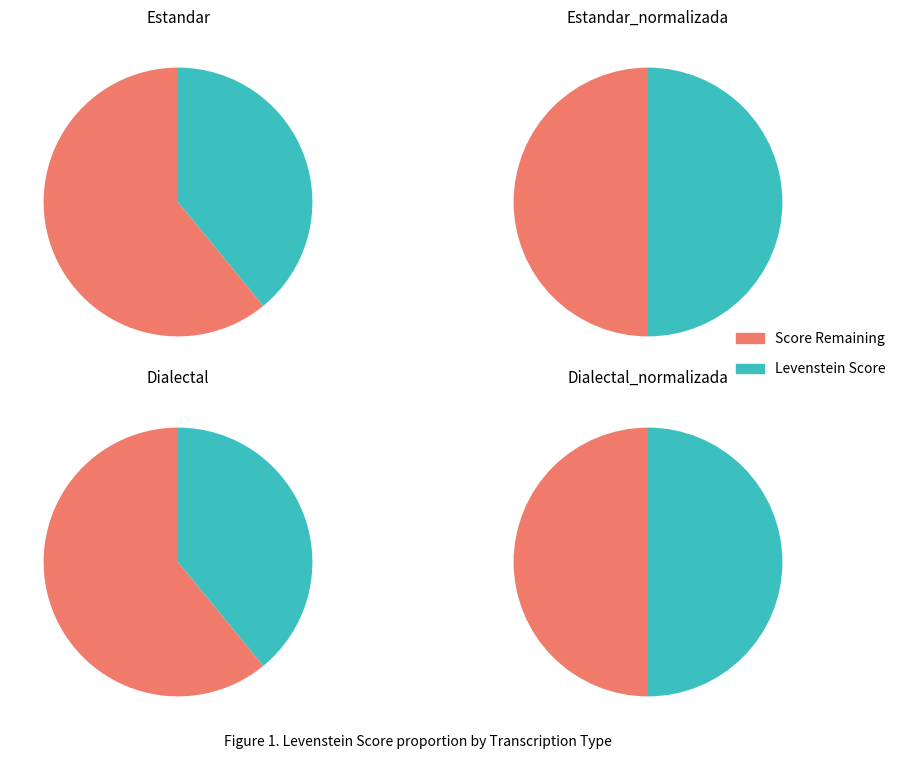

Which has a higher value, Estandar_normalizada or Dialectal_normalizada?

Estandar_normalizada